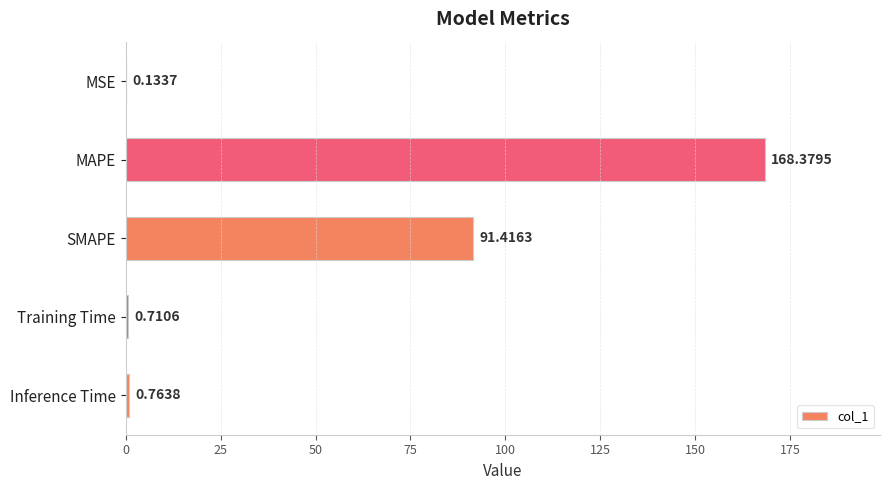

How many data points does each series have?

5